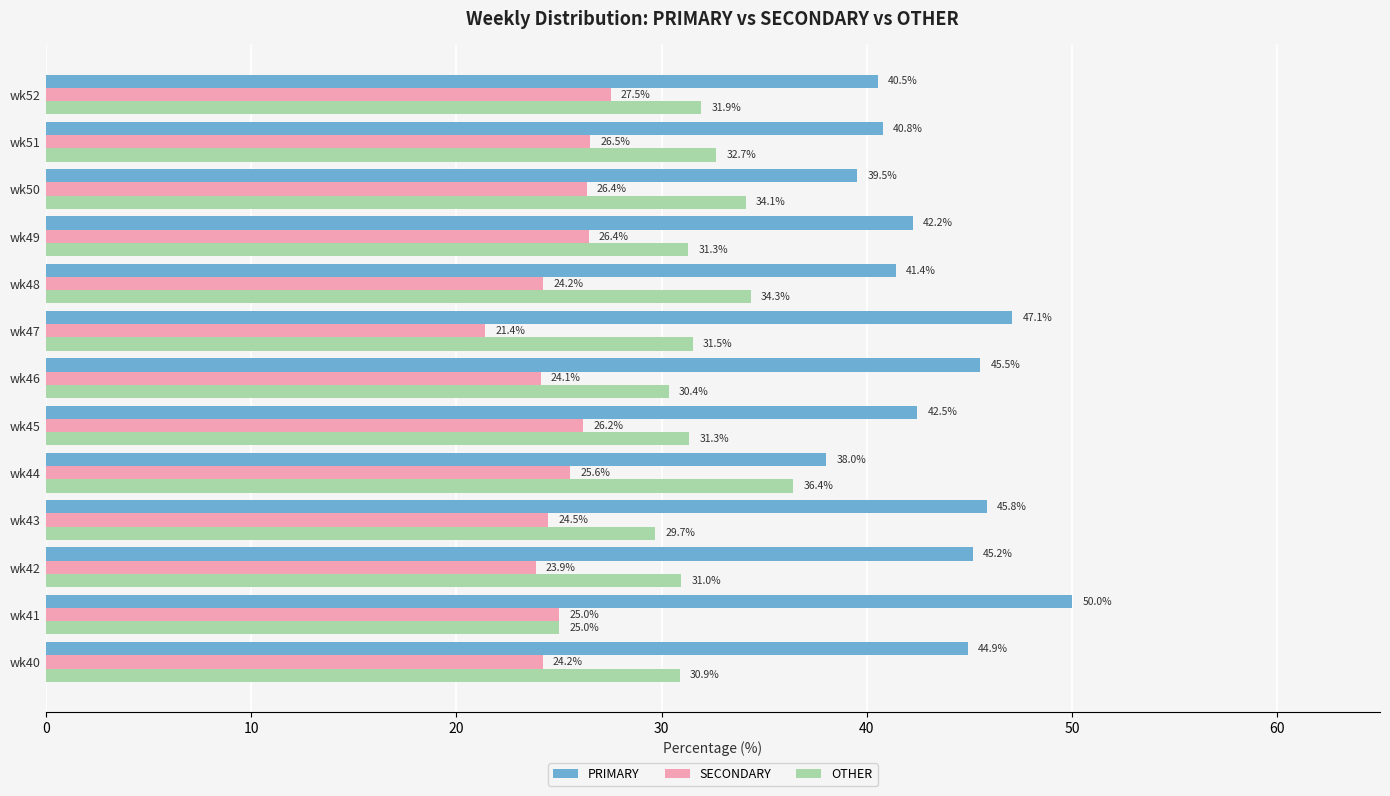

Which series has the largest range (max minus min)?

PRIMARY